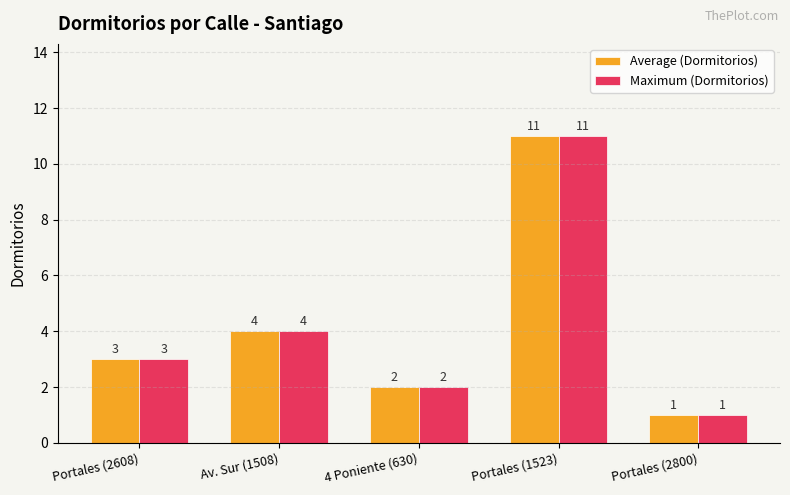

At how many categories does at least one series exceed 8?

1